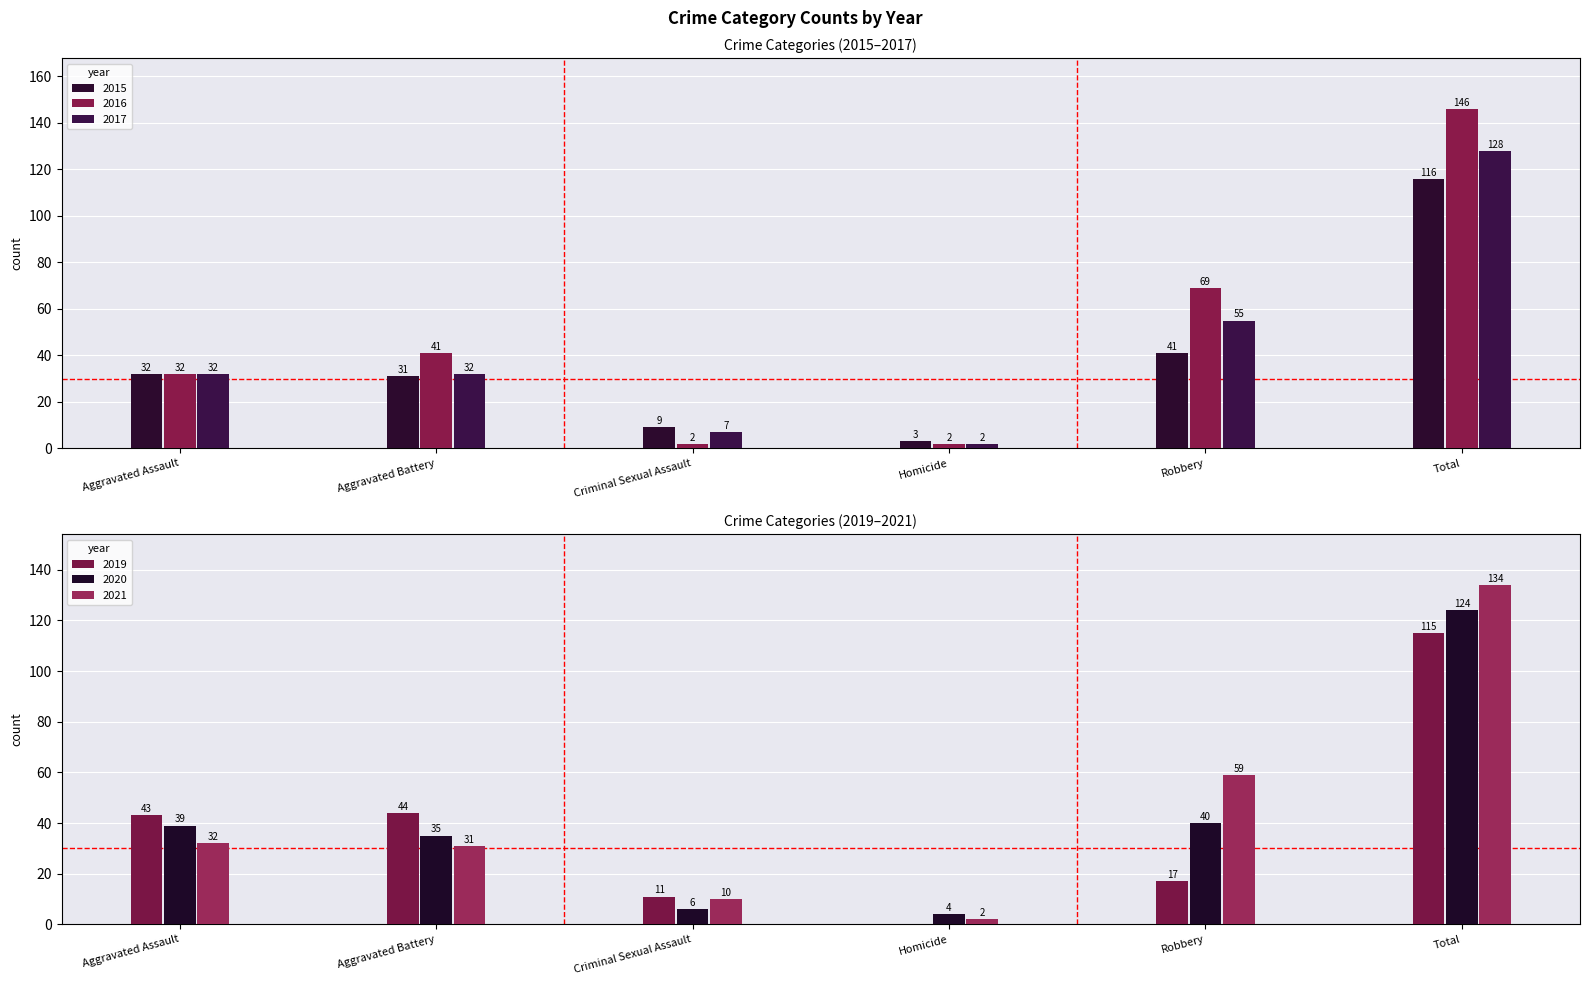

Reading right to left, extract all data points from this chart.

2015: Total=116	Robbery=41	Homicide=3	Criminal Sexual Assault=9	Aggravated Battery=31	Aggravated Assault=32
2019: Total=115	Robbery=17	Homicide=0	Criminal Sexual Assault=11	Aggravated Battery=44	Aggravated Assault=43
2020: Total=124	Robbery=40	Homicide=4	Criminal Sexual Assault=6	Aggravated Battery=35	Aggravated Assault=39
2021: Total=134	Robbery=59	Homicide=2	Criminal Sexual Assault=10	Aggravated Battery=31	Aggravated Assault=32
2016: Total=146	Robbery=69	Homicide=2	Criminal Sexual Assault=2	Aggravated Battery=41	Aggravated Assault=32
2017: Total=128	Robbery=55	Homicide=2	Criminal Sexual Assault=7	Aggravated Battery=32	Aggravated Assault=32